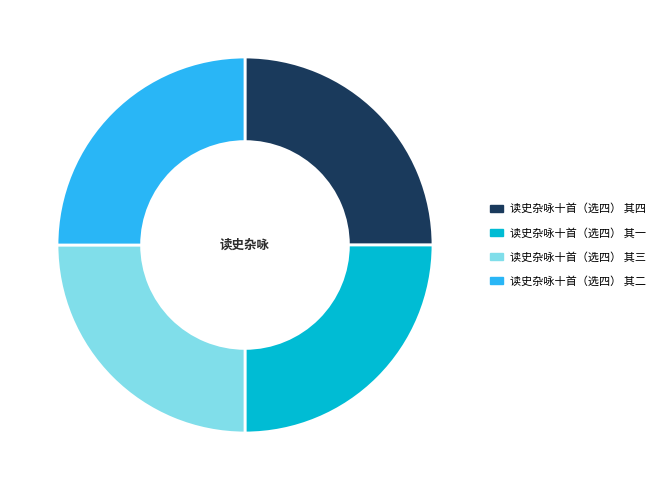

How many slices are in this pie chart?

4